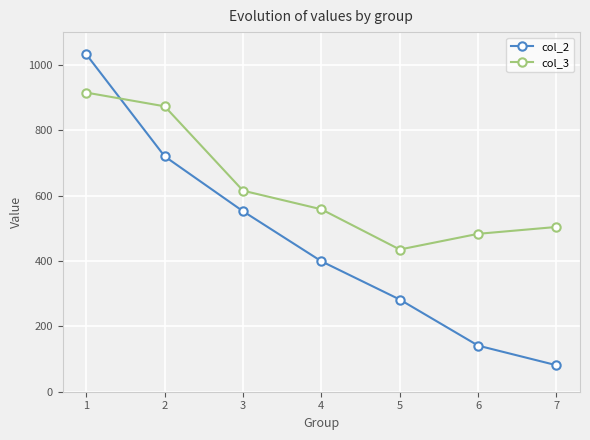

What value does the col_2 series have at 4?

399